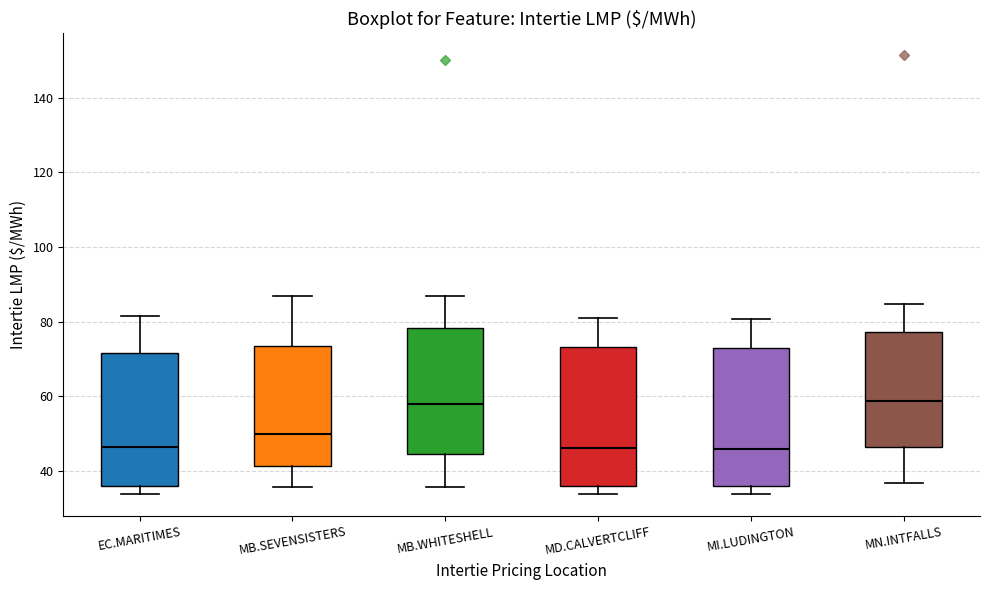

Reading left to right, transcribe this box plot: for each box, give where its median line is, the range the box spans, and where its two whiskers end, as read against the y-axis. The values are not printed on the chart, so give them approximately, as read against the axis.

EC.MARITIMES: median 46, box 36 to 72, whiskers 34 to 82
MB.SEVENSISTERS: median 50, box 42 to 74, whiskers 36 to 86
MB.WHITESHELL: median 58, box 44 to 78, whiskers 36 to 86
MD.CALVERTCLIFF: median 46, box 36 to 74, whiskers 34 to 82
MI.LUDINGTON: median 46, box 36 to 72, whiskers 34 to 80
MN.INTFALLS: median 58, box 46 to 78, whiskers 36 to 84